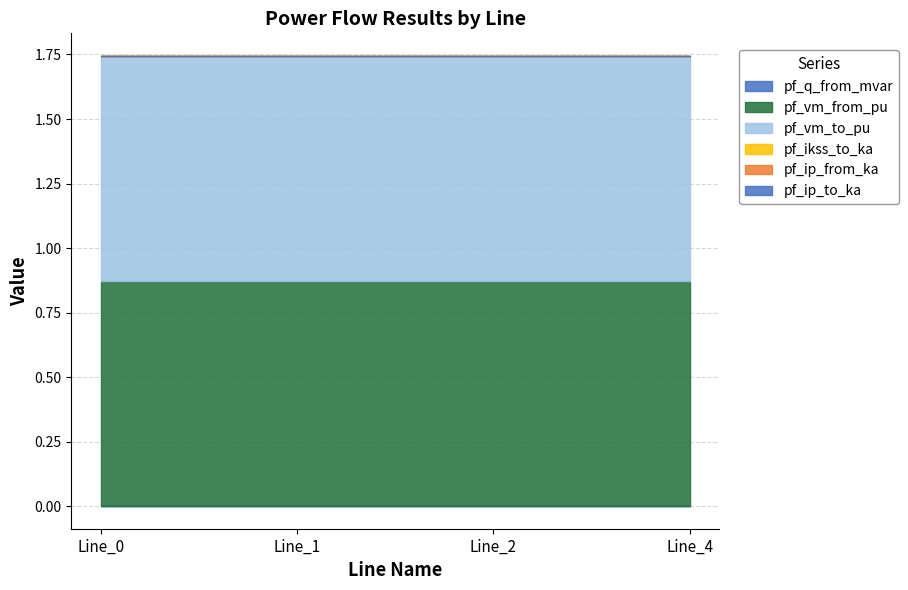

Count the number of categories in the chart.

4